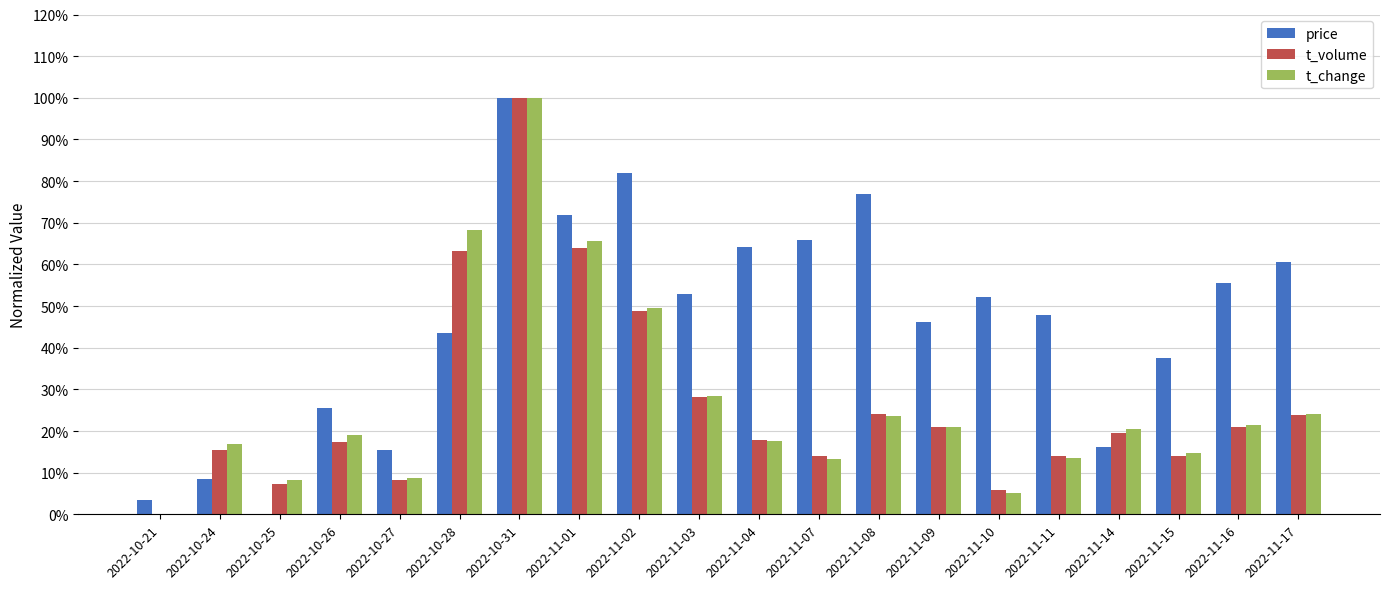

Are the bars grouped side by side (vs. stacked)?

Yes